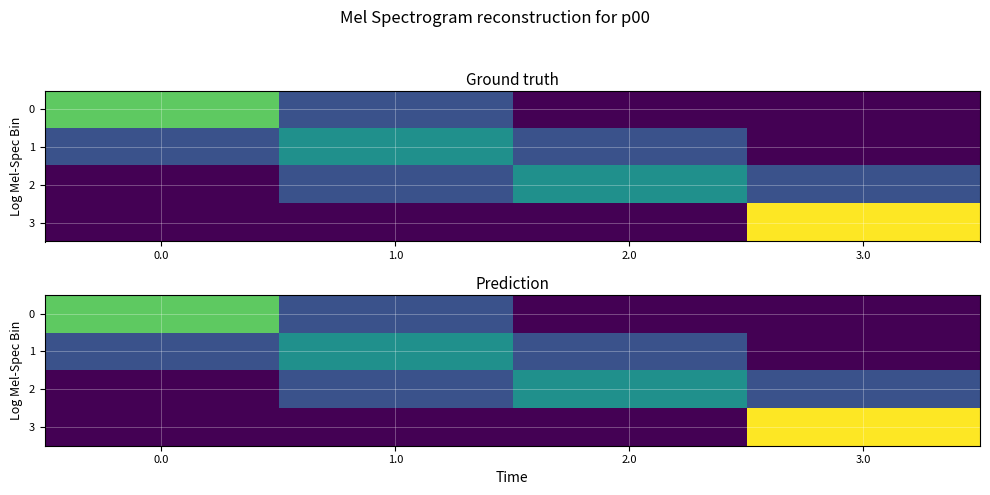

What is the difference between the maximum and minimum values in the 1 series?

0.5